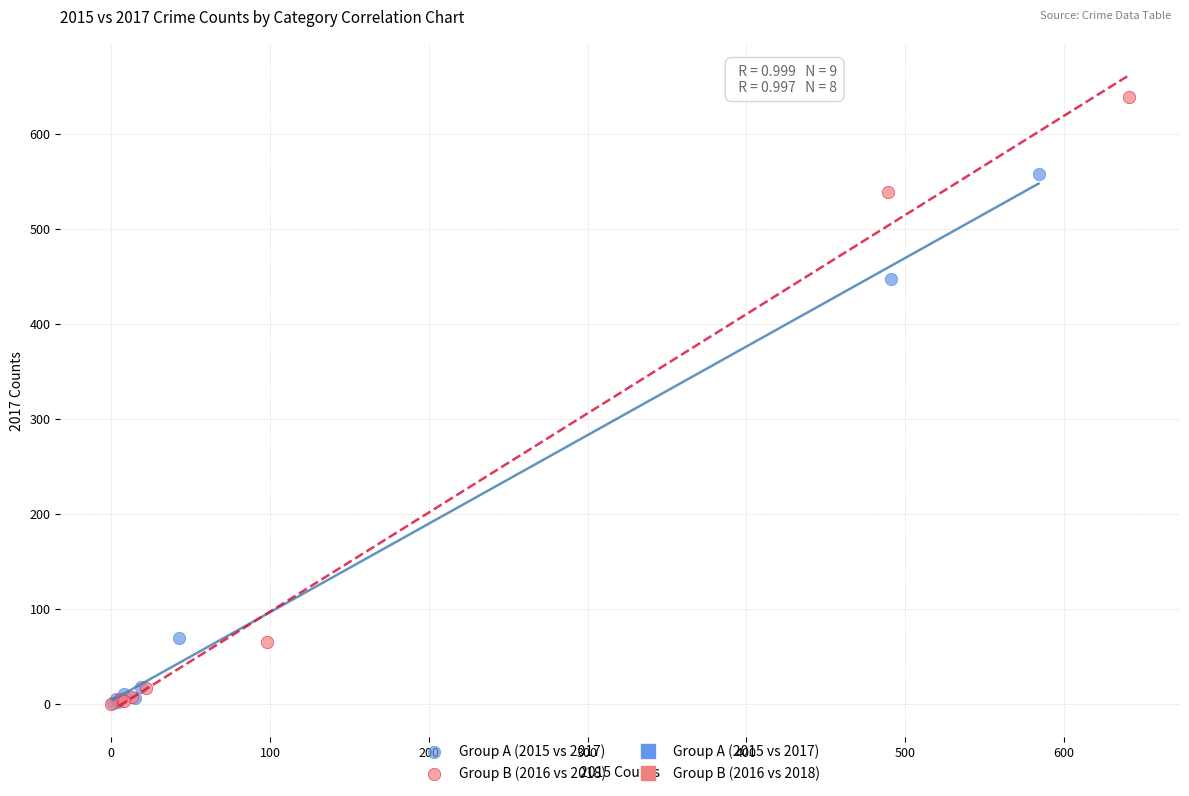

Which series has the largest Y range (max minus min)?

Group B (2016 vs 2018)